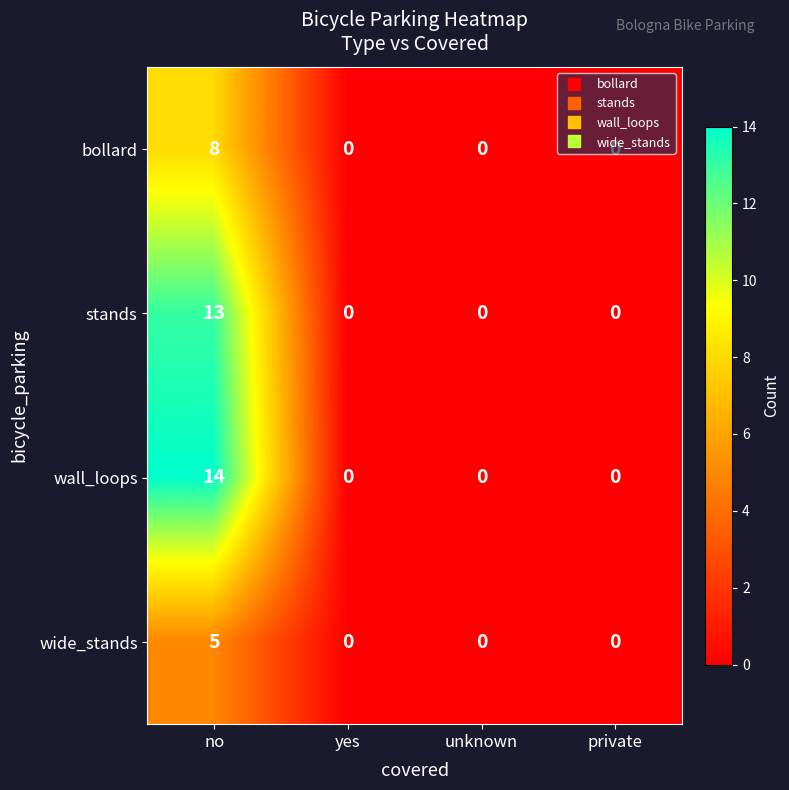

Is the value of wide_stands at unknown greater than the value of wall_loops at no?

No